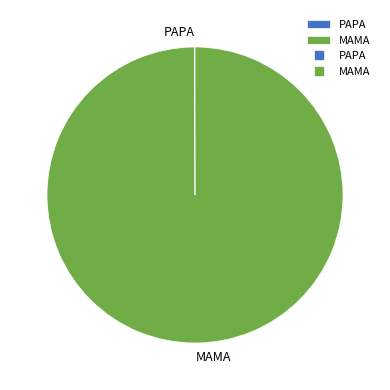

What is the majority slice?

MAMA